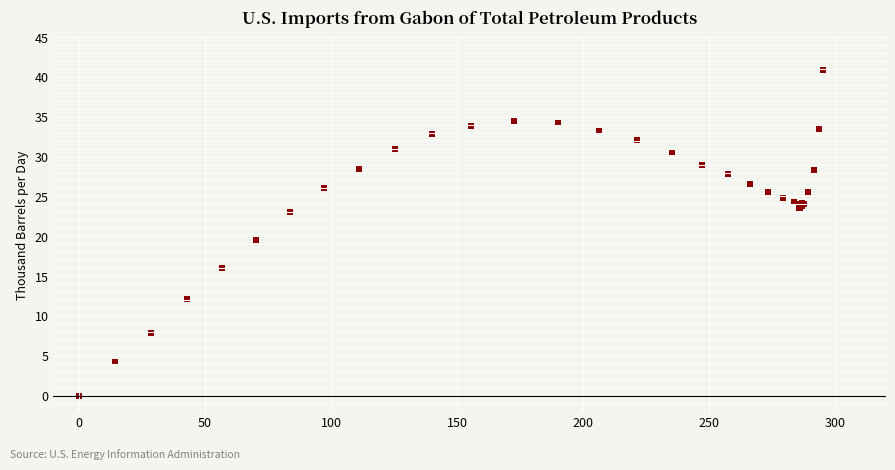

What Y value in the scatter plot is closest to 20?

19.5